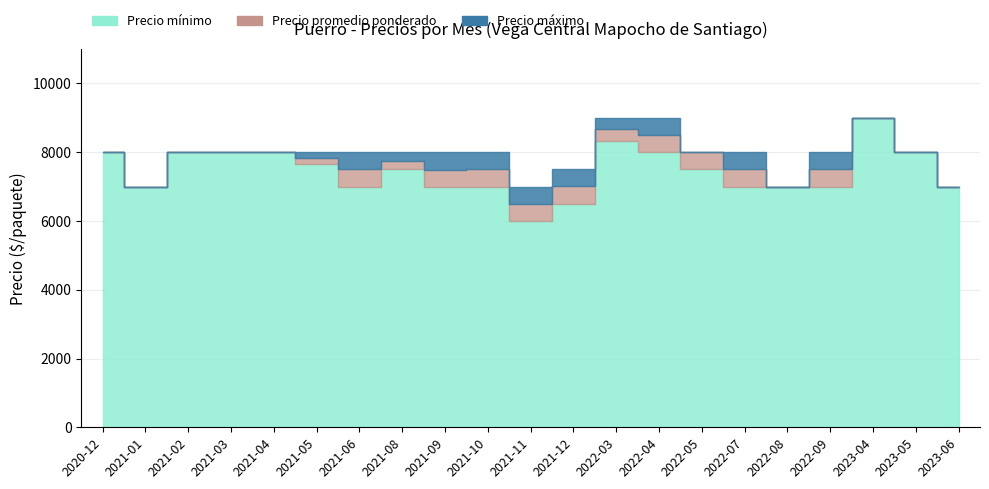

How many values in the Precio minimo series are below 7500?

10